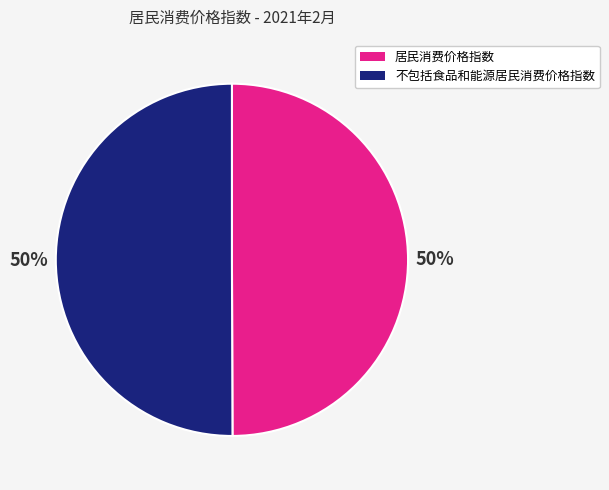

To the nearest percent, what percentage of the pie is 不包括食品和能源居民消费价格指数?

50%